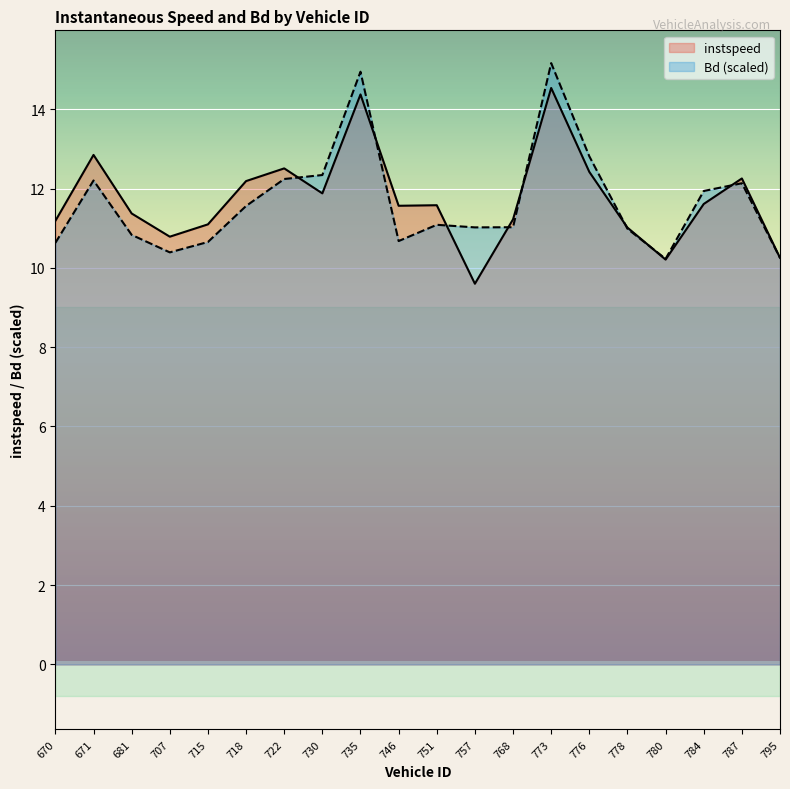

How many data points does each series have?

20